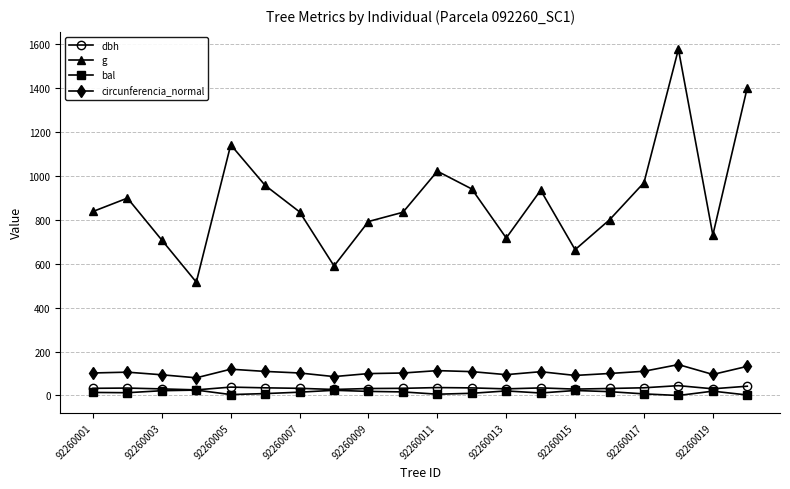

Which series has the widest spread of values?

g